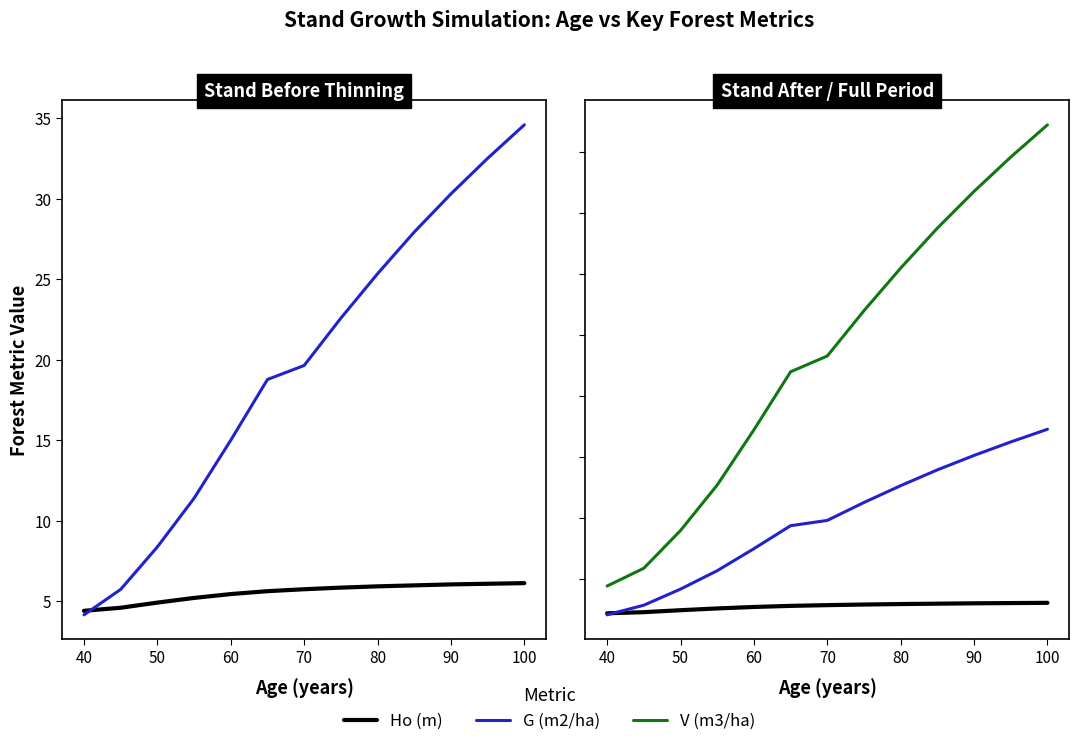

The V (m3/ha) series shows 18.0 at 50. True or false?

True